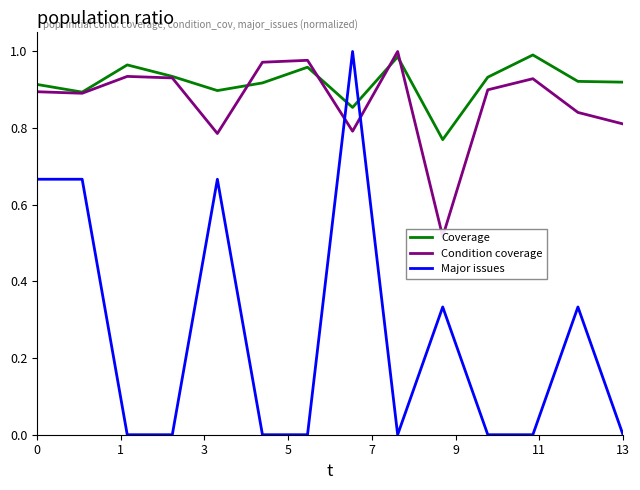

Which has a higher value, 9 or 7?

7